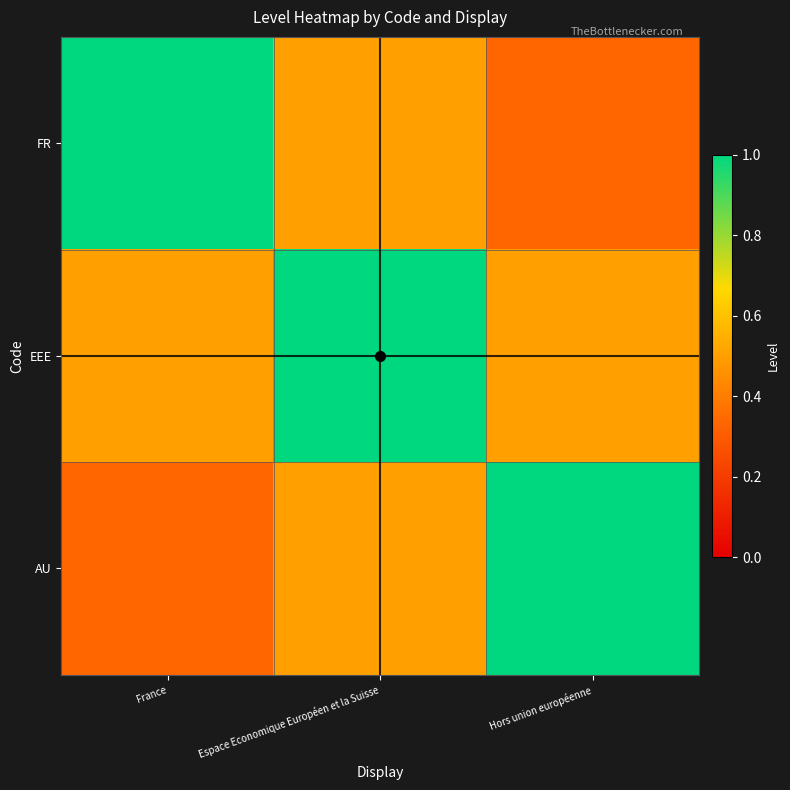

Which series has the widest spread of values?

FR